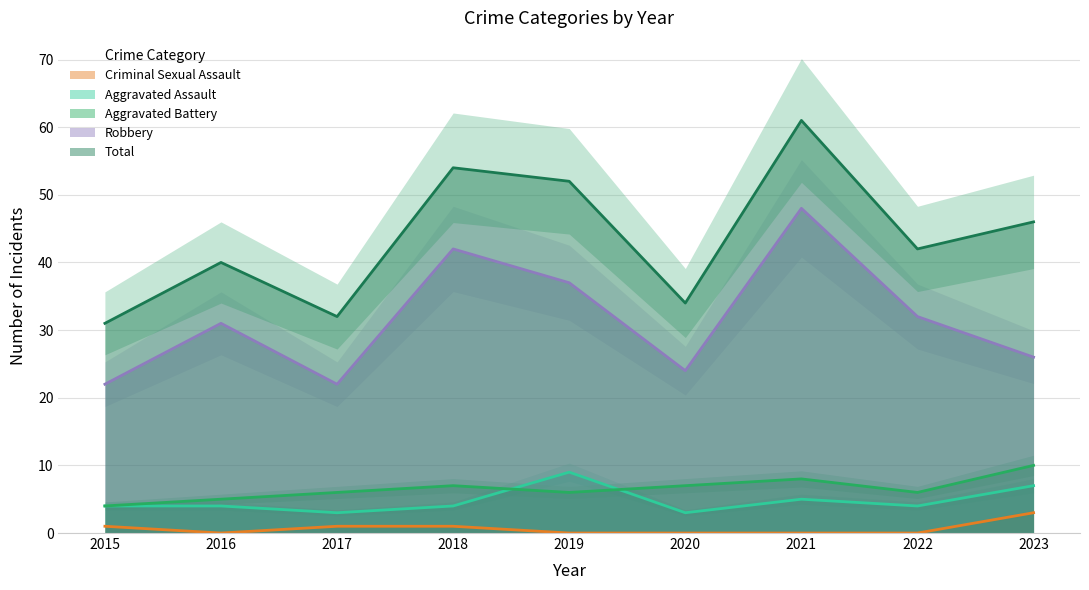

True or false: Criminal Sexual Assault and Aggravated Battery cross at least once.

False